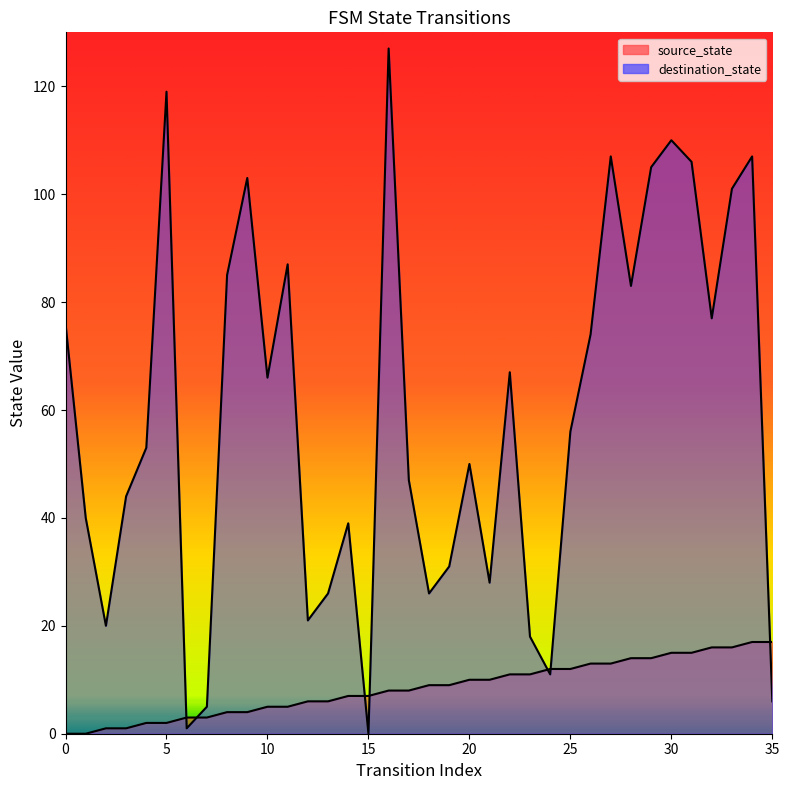

What is the maximum value shown in the chart?

127